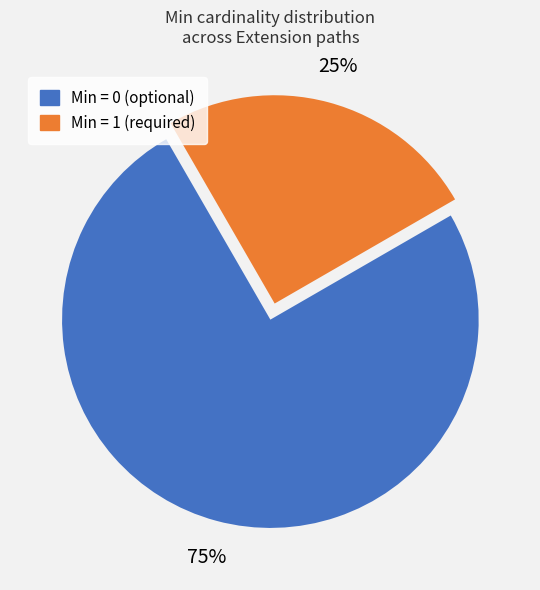

Does any single category account for the majority?

Yes